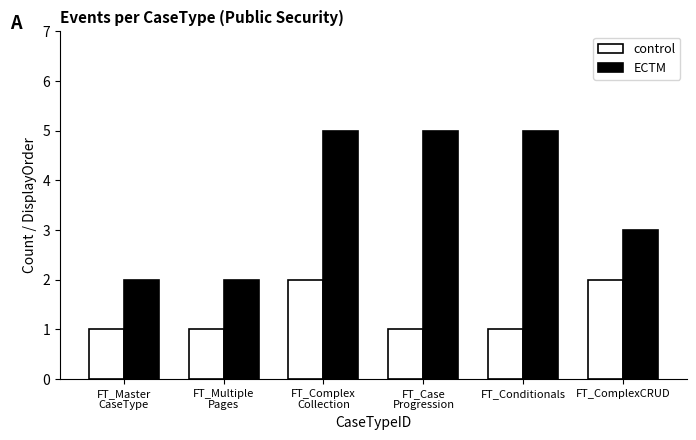

What is the value of the ECTM bar at the 2nd from the left?

2